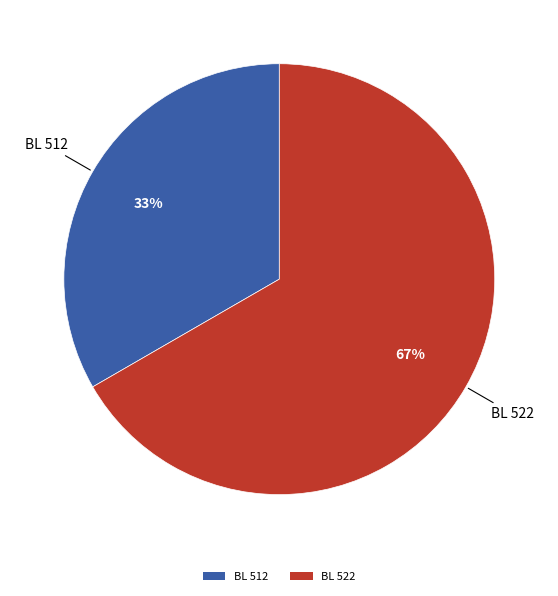

To the nearest percent, what is the combined percentage of BL 522 and BL 512?

100%